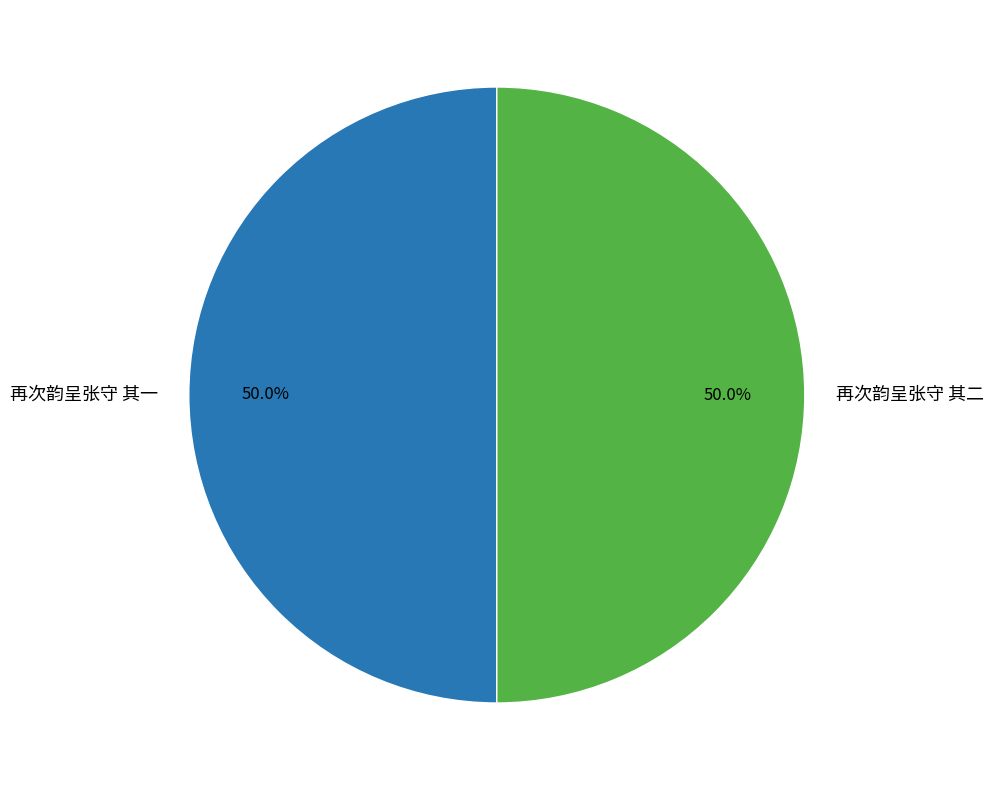

Count the number of slices in the pie.

2